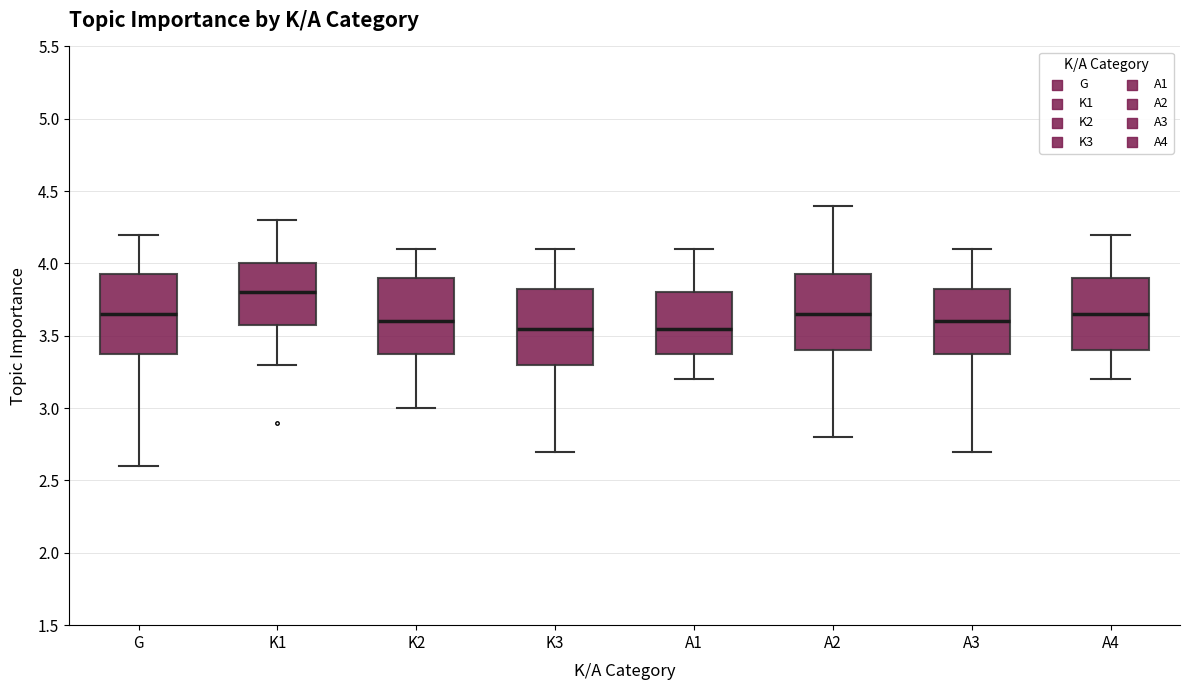

Where does the median line of the box for A3 sit on the y-axis? The values are not printed on the chart, so give them approximately, as read against the axis.

3.60